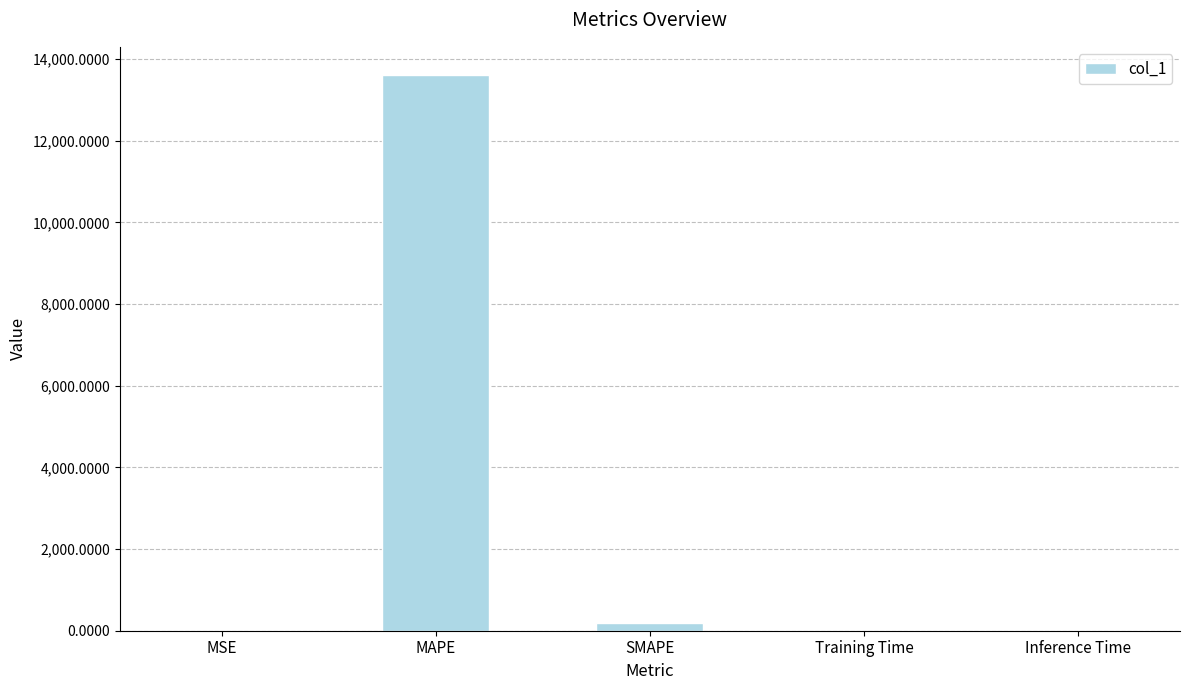

What is the sum of all values?

13819.6